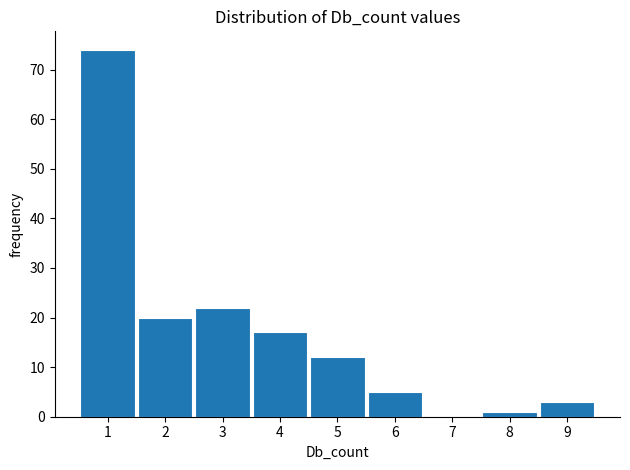

Reading left to right, transcribe this chart: for each bar, give the range it covers on the x-axis and its height. The values are not printed on the chart, so give them approximately, as read against the axis.

0.5 to 1.5: 74
1.5 to 2.5: 20
2.5 to 3.5: 22
3.5 to 4.5: 17
4.5 to 5.5: 12
5.5 to 6.5: 5
6.5 to 7.5: 0
7.5 to 8.5: 1
8.5 to 9.5: 3